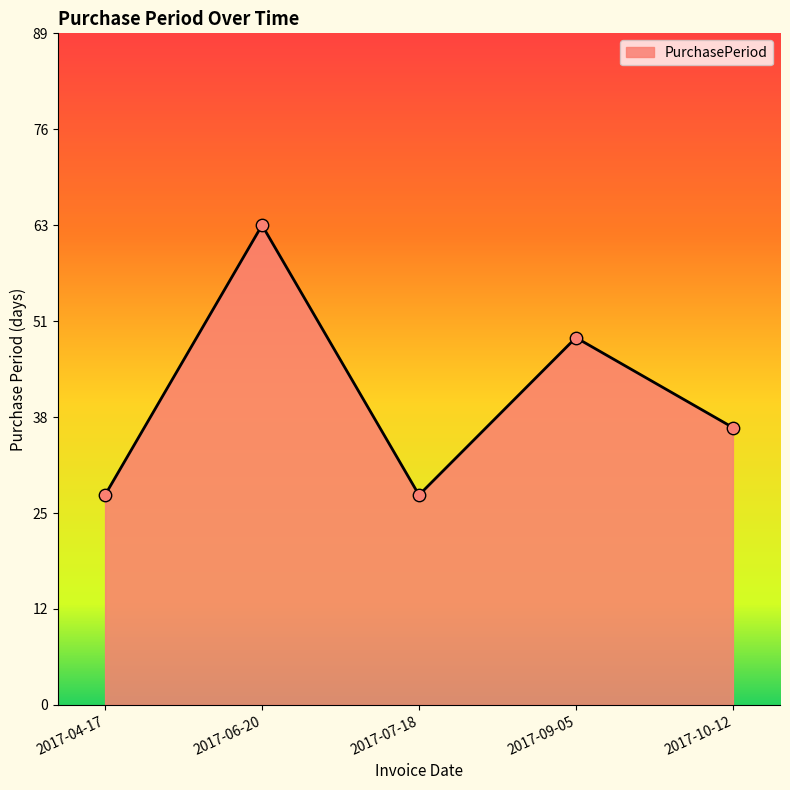

What is the change in value from 2017-06-20 to 2017-10-12?

-27